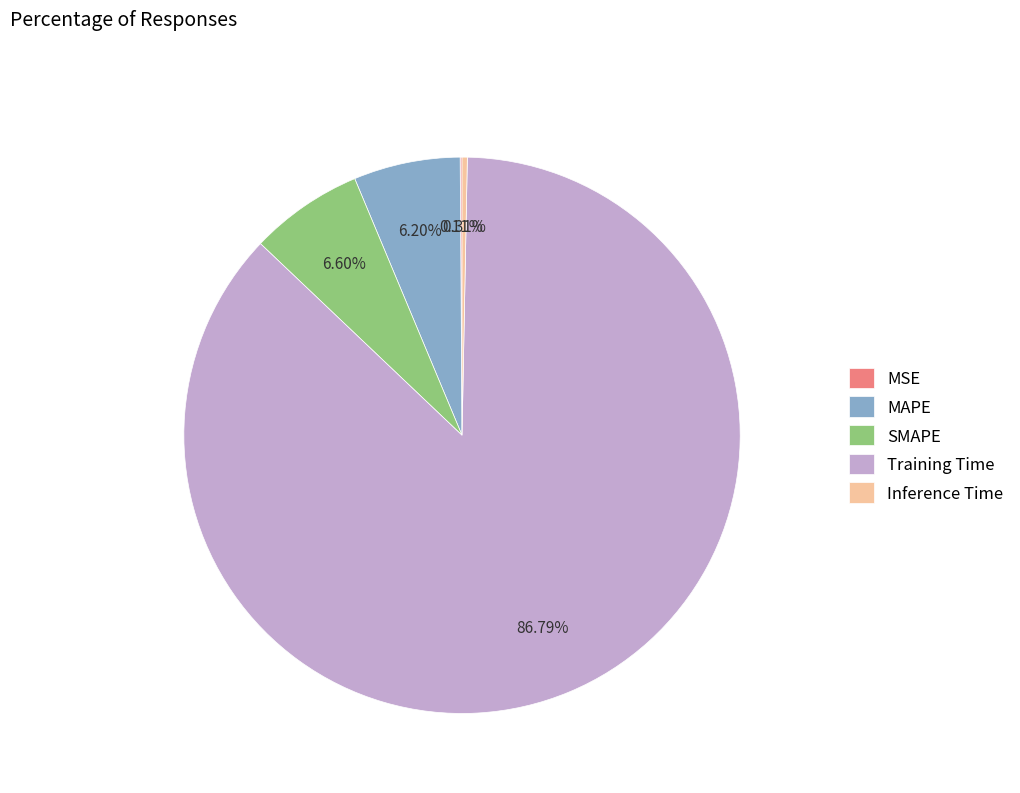

What percentage do Inference Time and SMAPE together represent?

6.9%